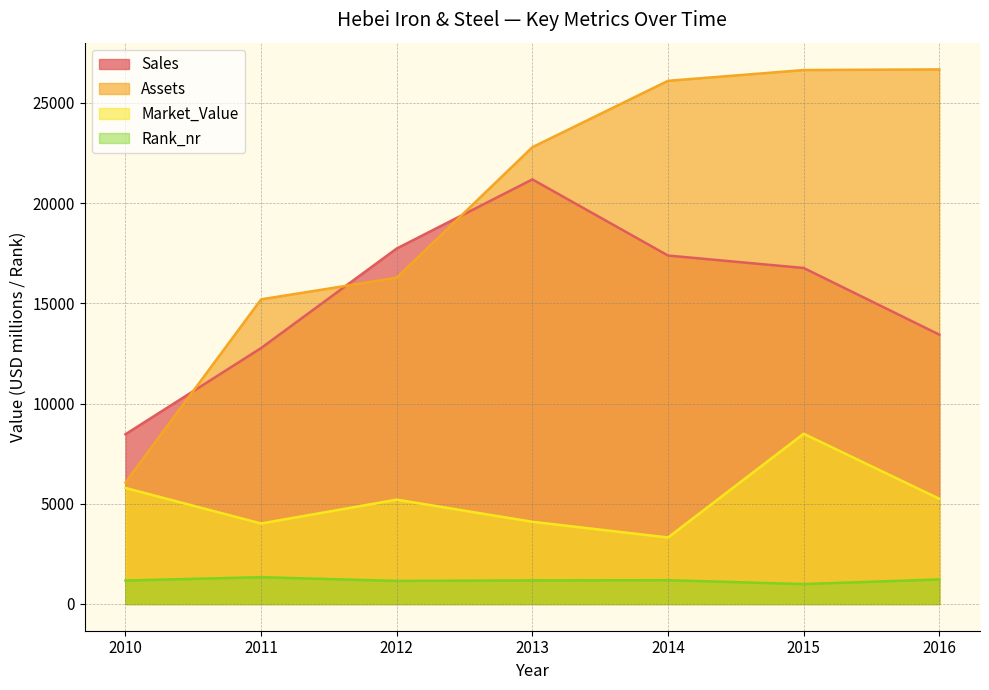

How many categories are shown in the chart?

7